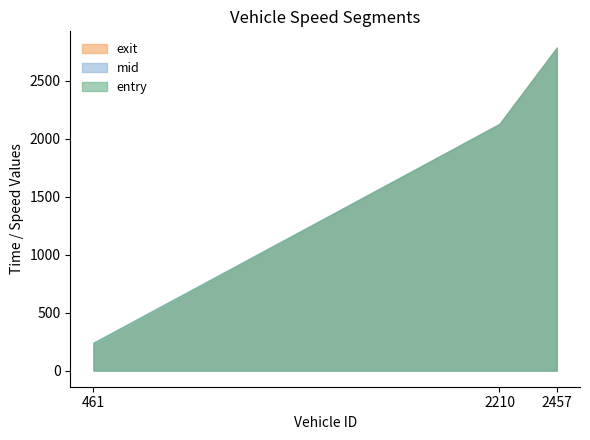

The value of mid at 461 is 241.3. True or false?

True